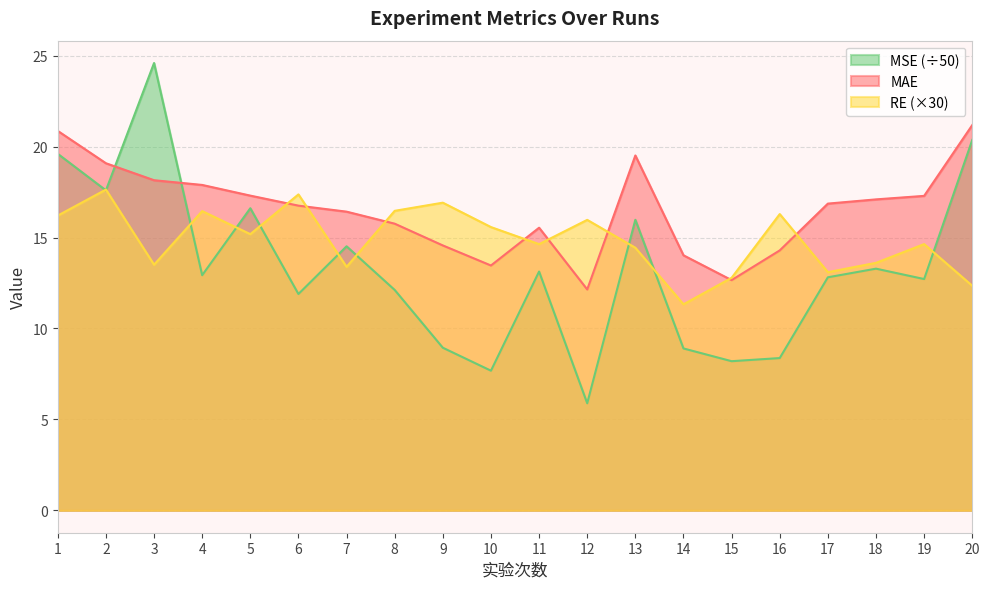

Where is the first local maximum for RE?

2